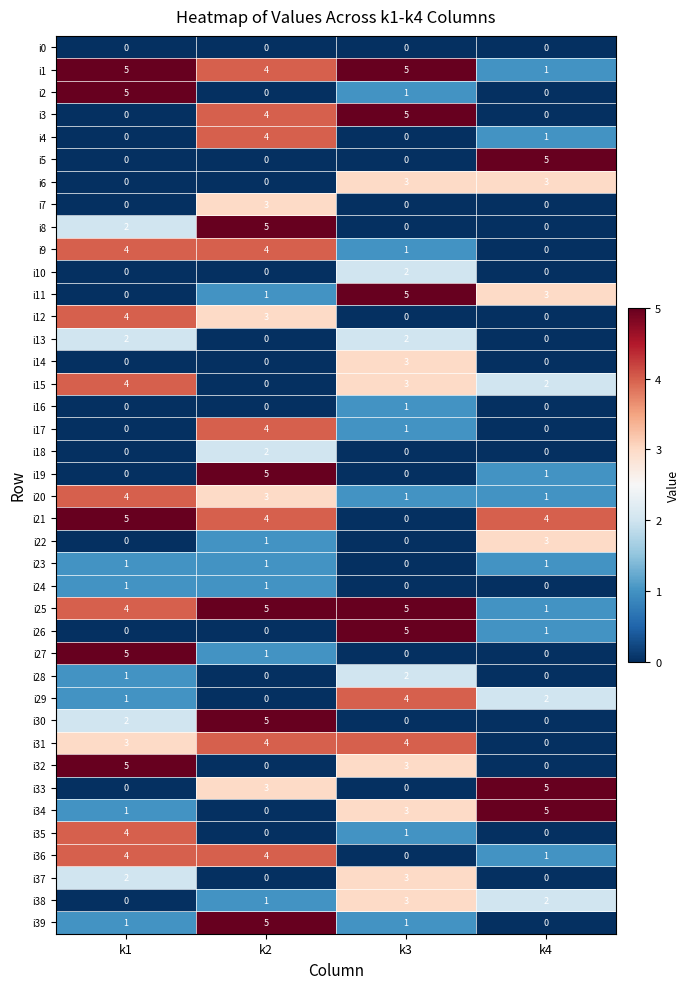

What is the sum of the i5 values at k4 and k2?

5